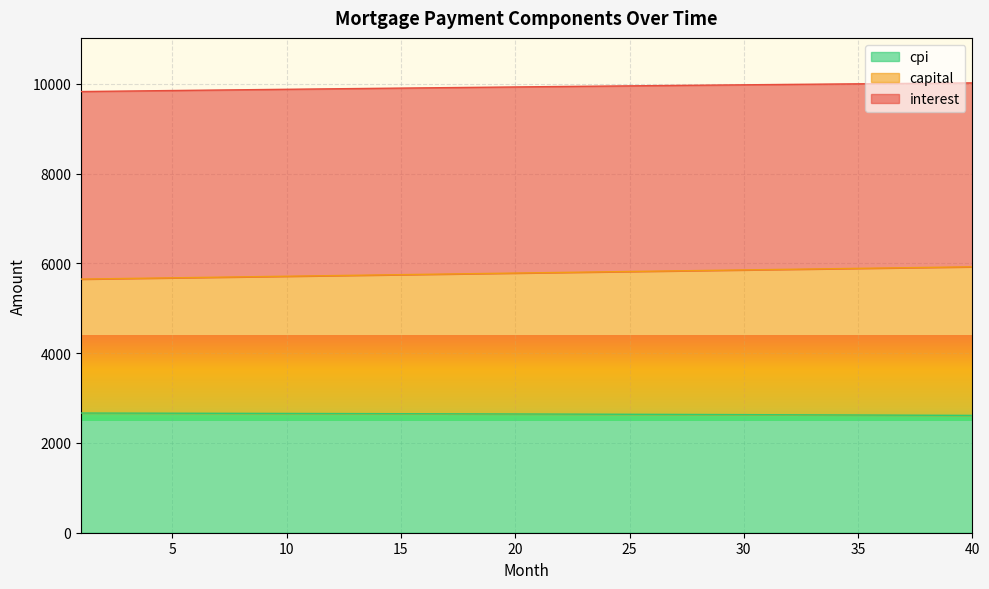

How many lines are shown in the chart?

3